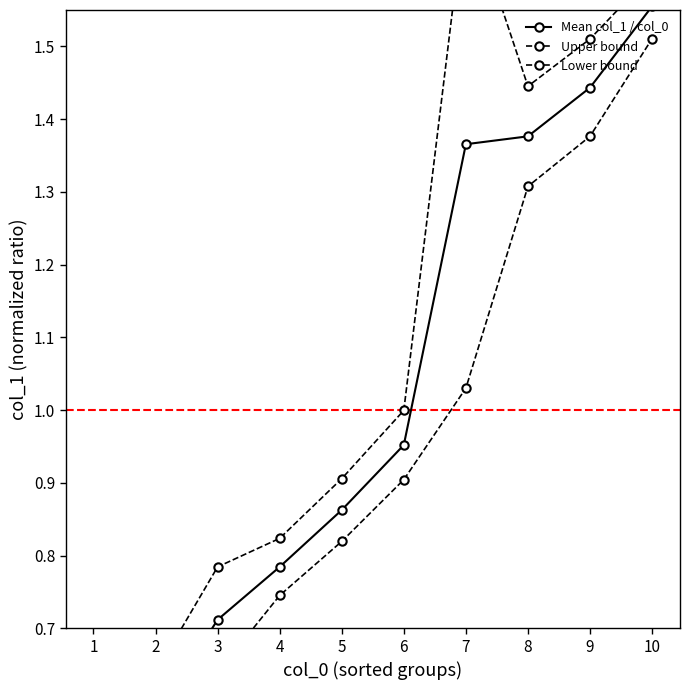

Is the value of Lower bound at 3 greater than the value of Upper bound at 4?

No